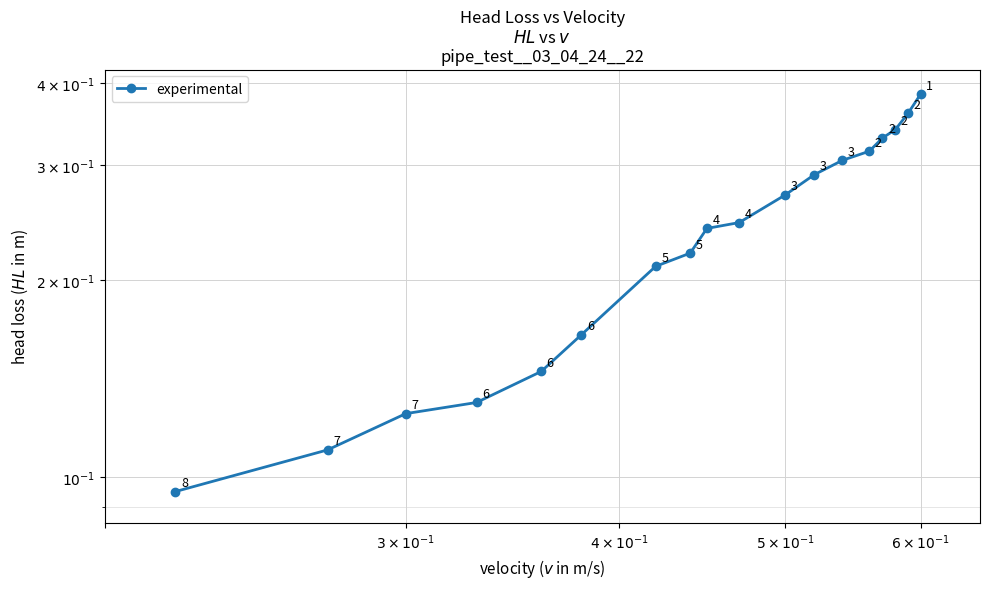

True or false: there are more than 2 points higher than both neighbors.

False